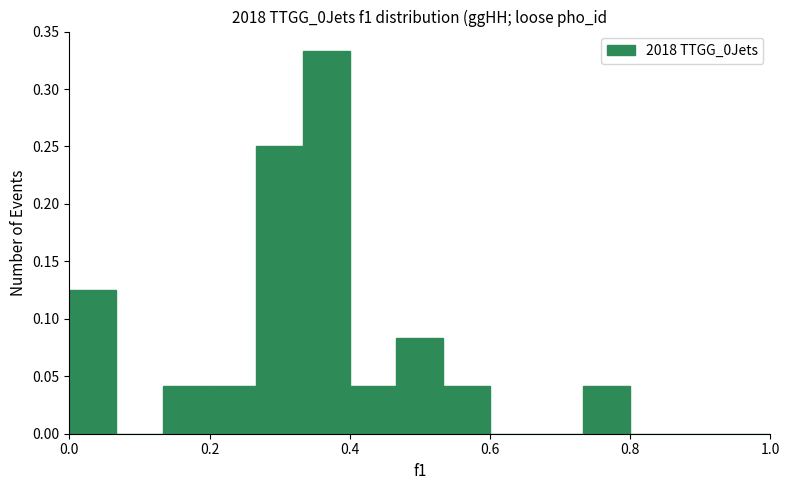

Around what value on the x-axis is the tallest bar? Give the approximate position of its centre, as read against the axis.

0.36